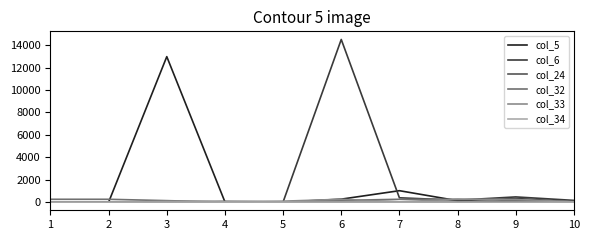

At which category is the sum across all series the highest?

6